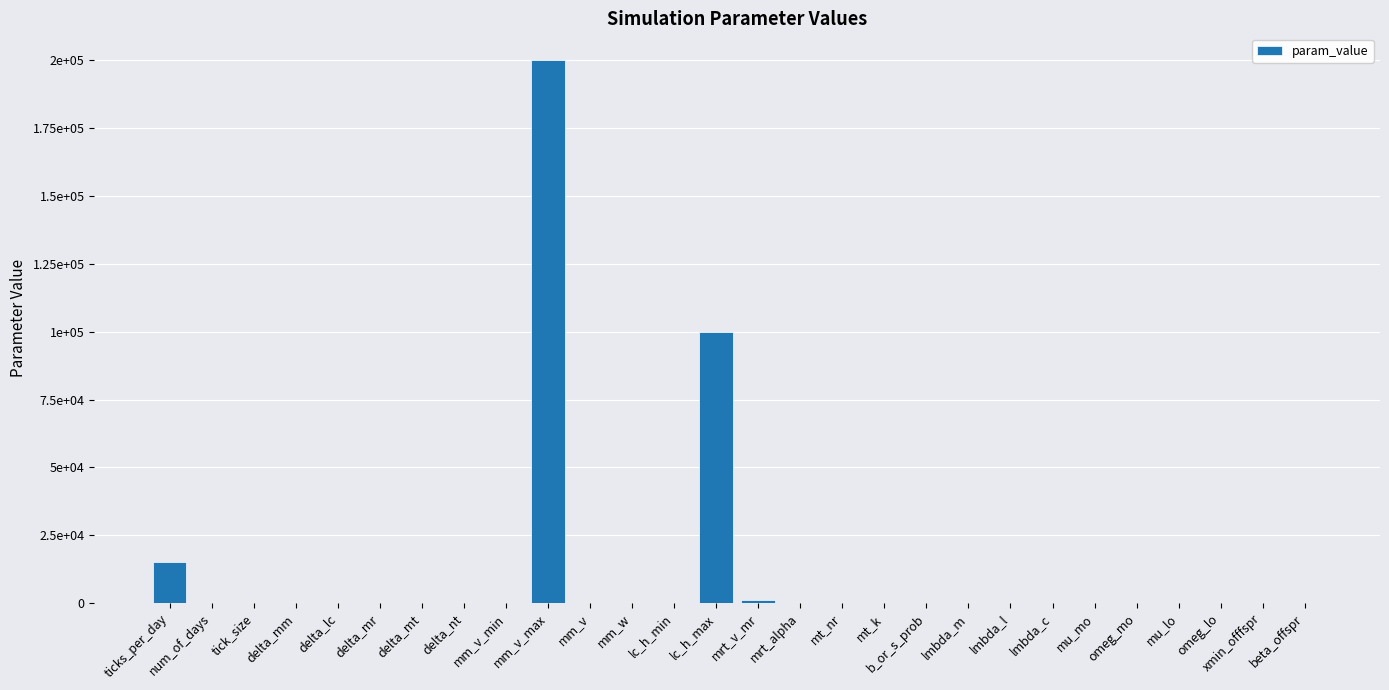

Read the value at mm_v.

1.0